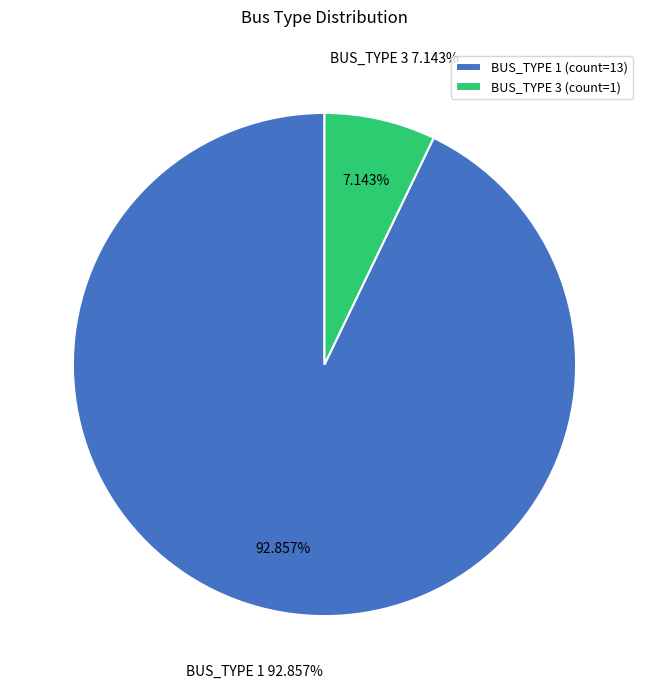

What is the majority slice?

BUS_TYPE 1